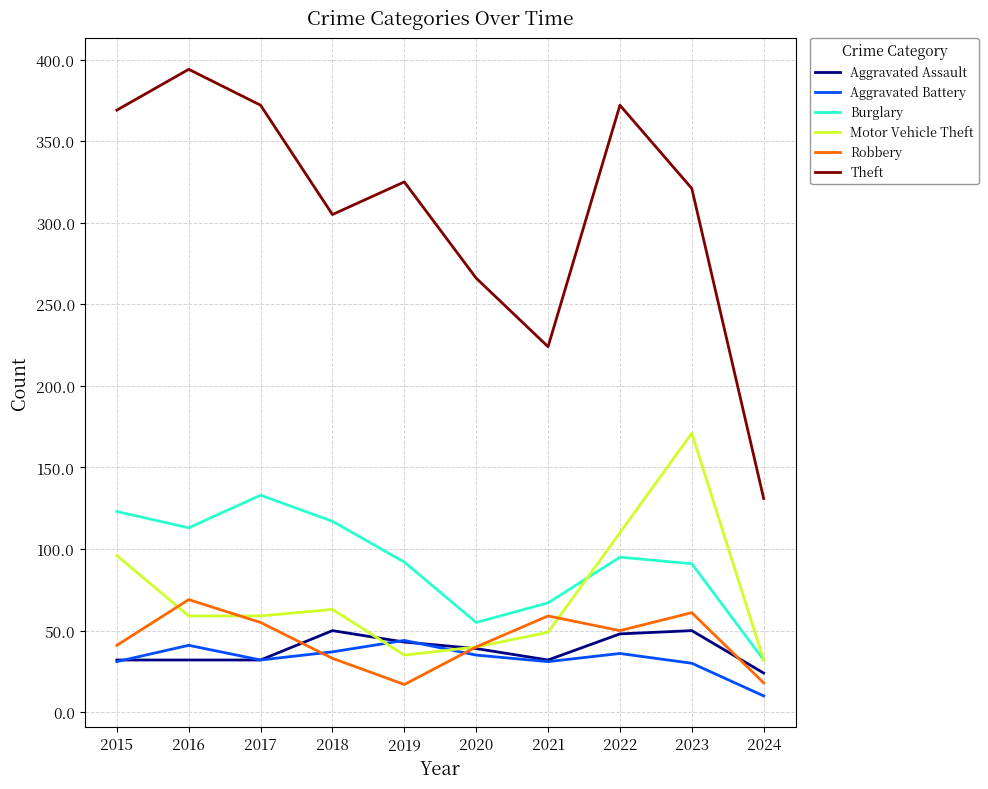

Where is the first local maximum for Theft?

2016